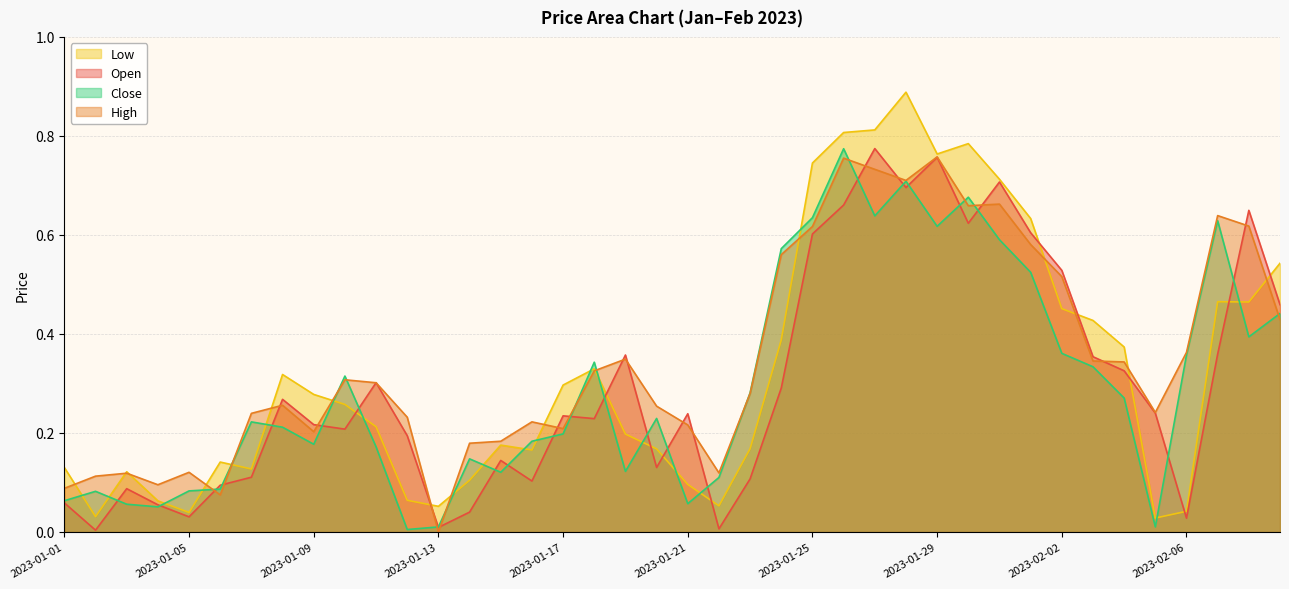

Is it true that Close equals 0.6 at 2023-02-07?

True